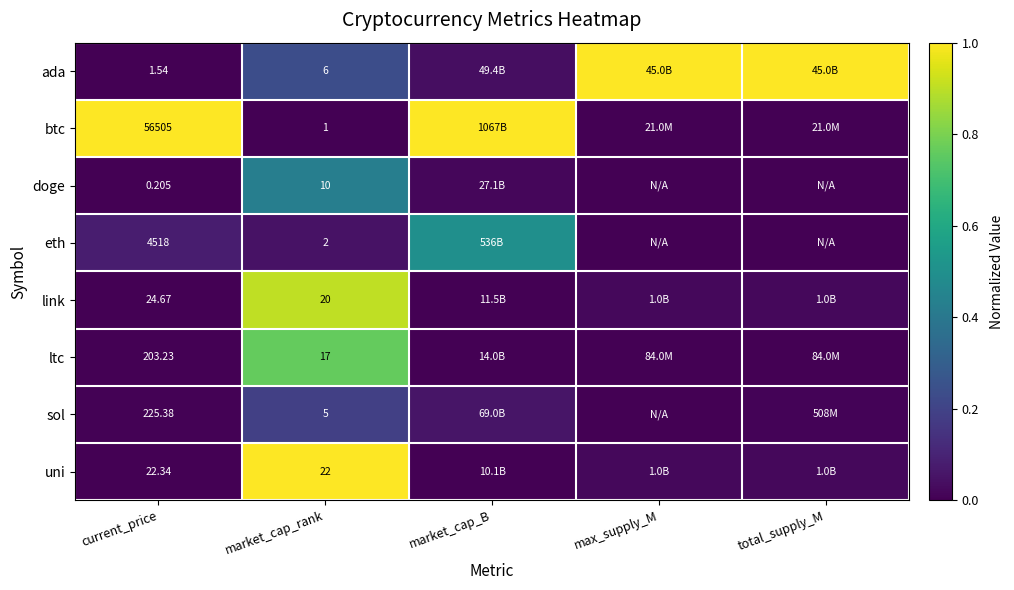

At market_cap_rank, list the series in order from largest to smallest.

uni, link, ltc, doge, ada, sol, eth, btc